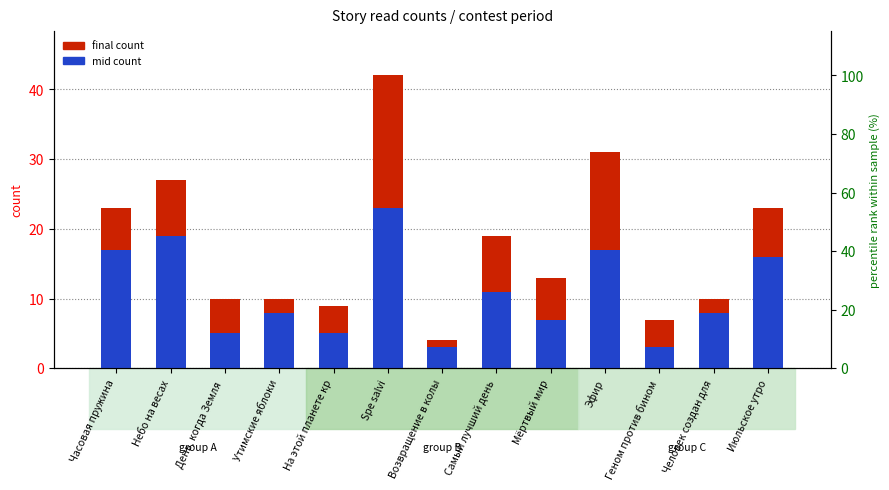

What is the difference between the final count values at Утимские яблоки and Часовая пружина?

13